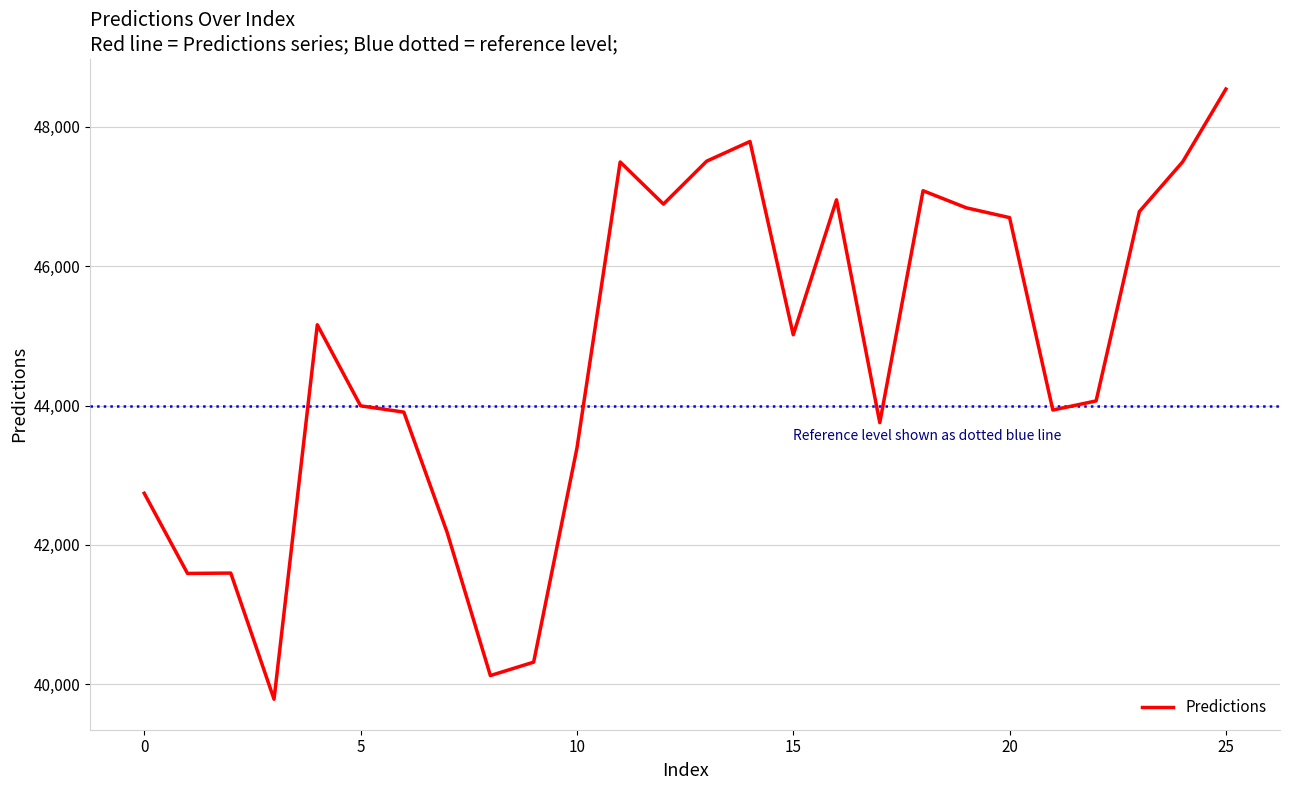

How many lines are shown in the chart?

1